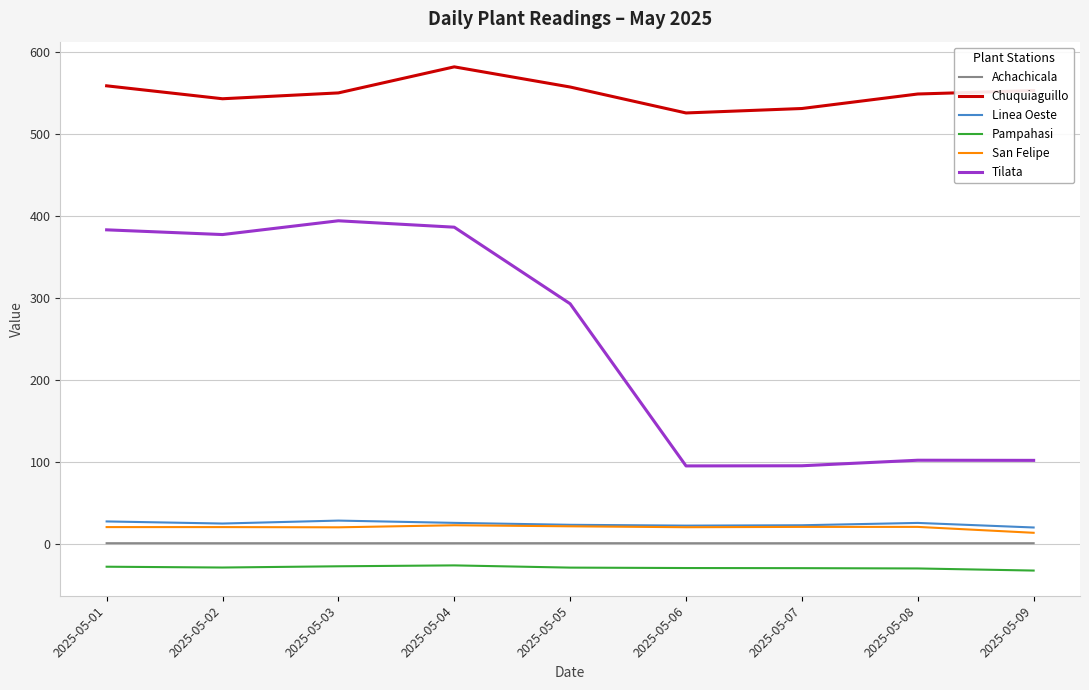

Between 2025-05-03 and 2025-05-05, which series saw the biggest shift?

Tilata